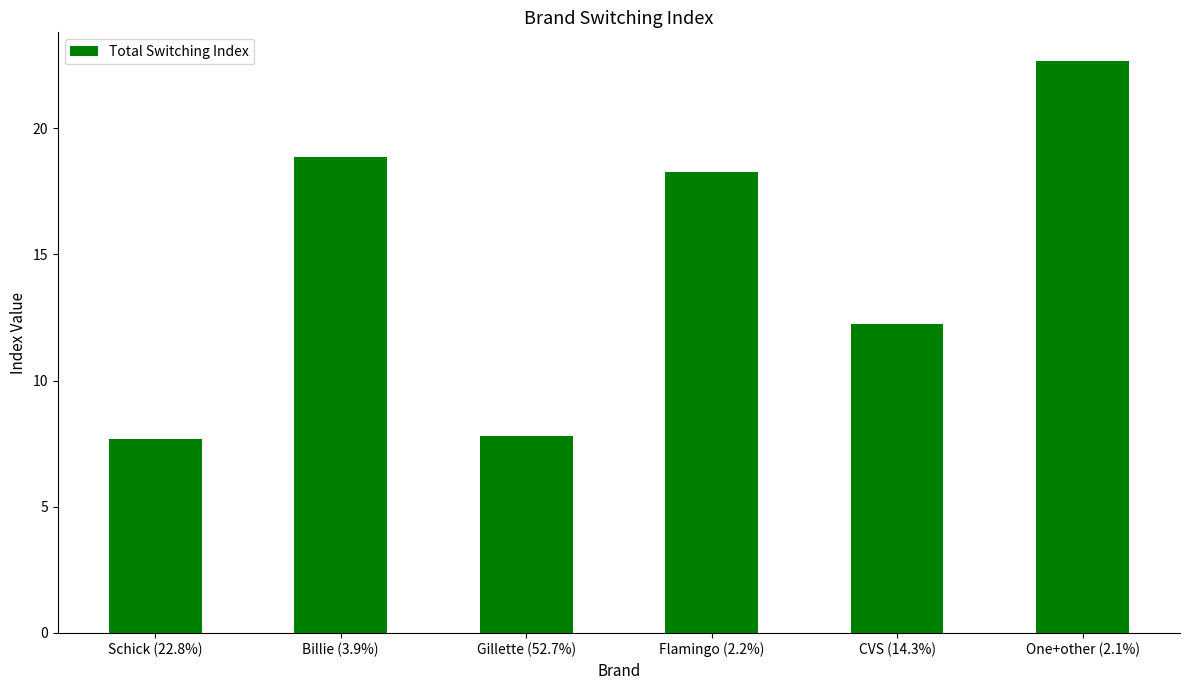

Is it true that the value at Gillette (52.7%) is 7.8?

True